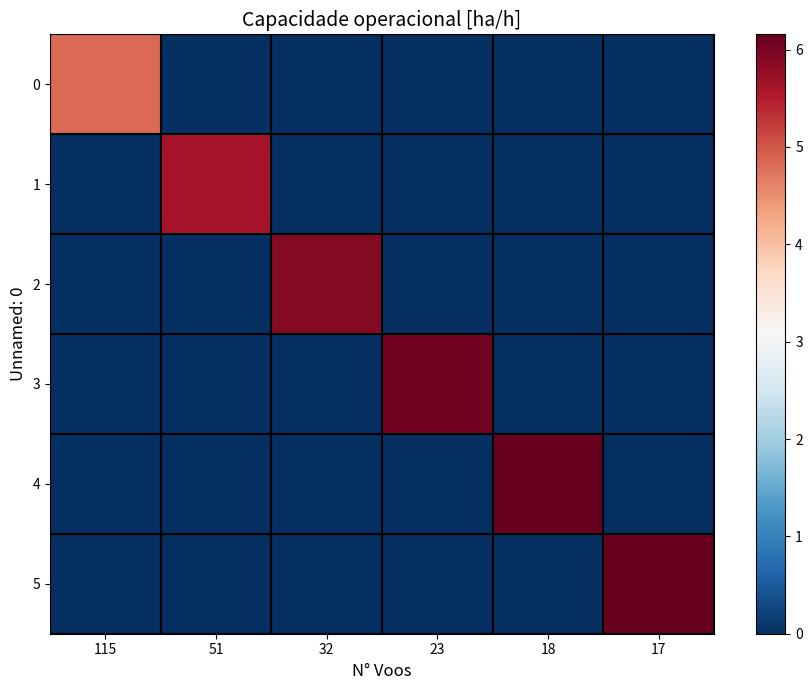

Rank the series at 32 from highest to lowest value.

2, 0, 1, 3, 4, 5